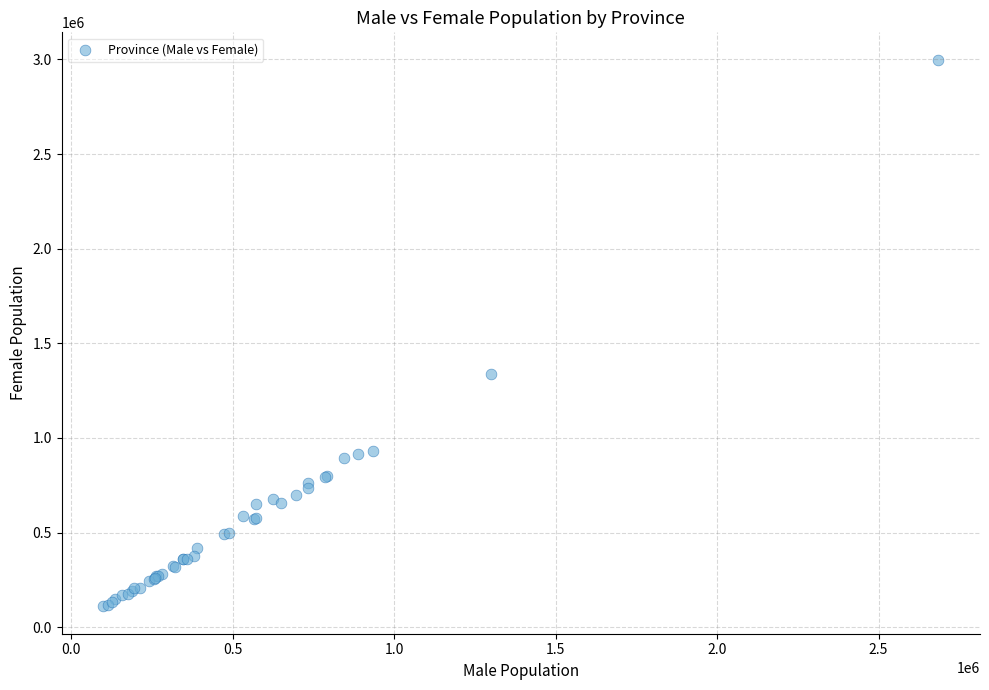

What Y value in the scatter plot is closest to 1554245?

1336087